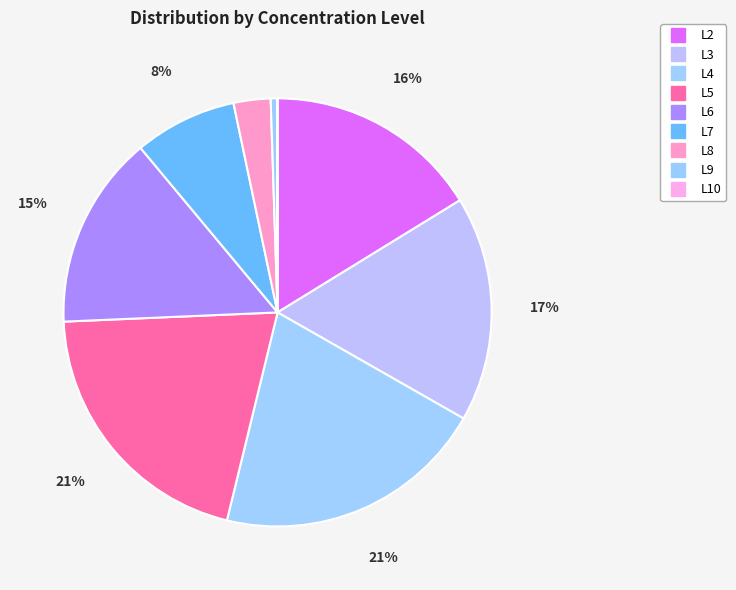

The L7 slice represents 8% of the pie. True or false?

True